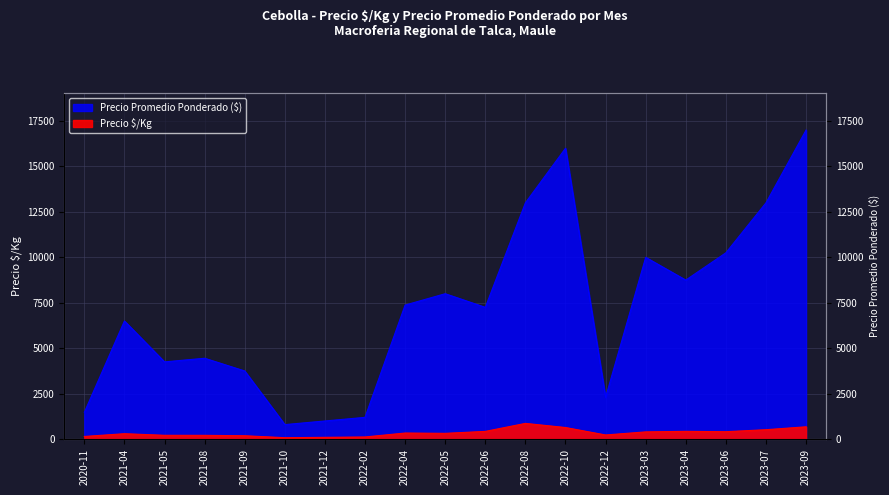

True or false: Precio promedio ponderado and Precio $/Kg cross at least once.

False